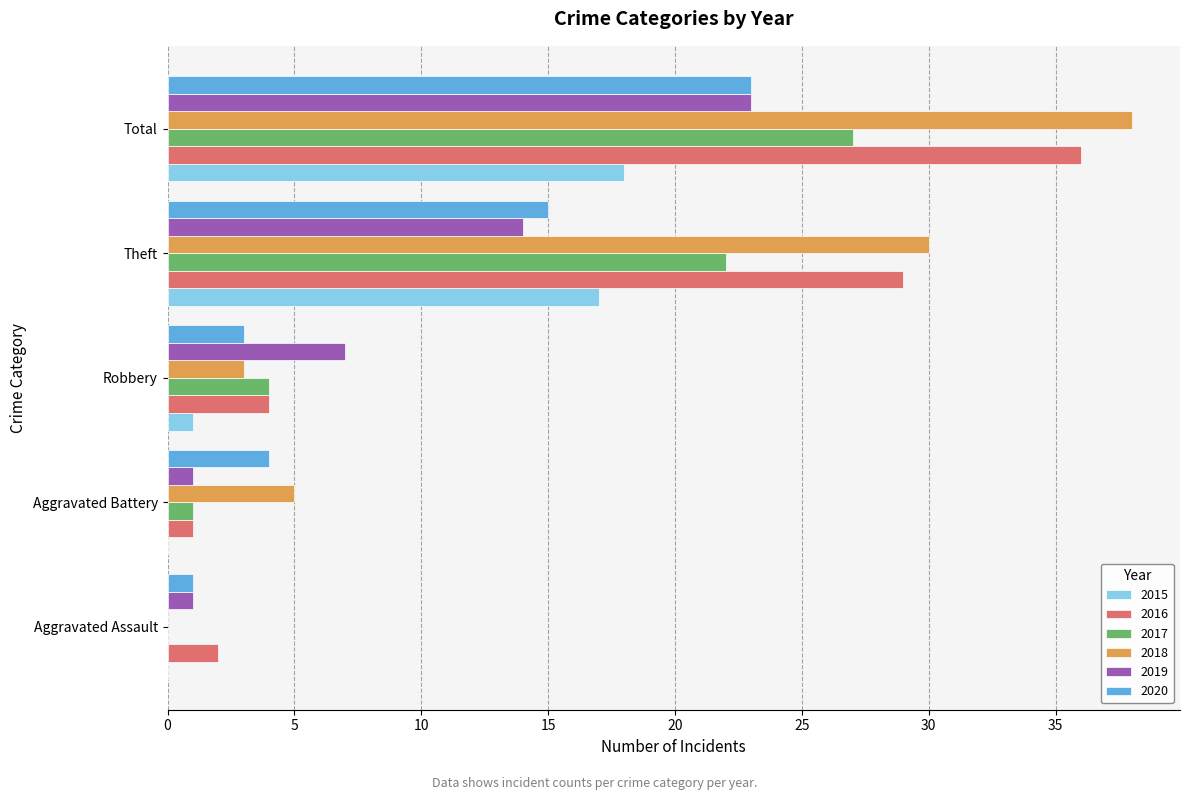

Between Robbery and Theft, which series saw the biggest shift?

2018